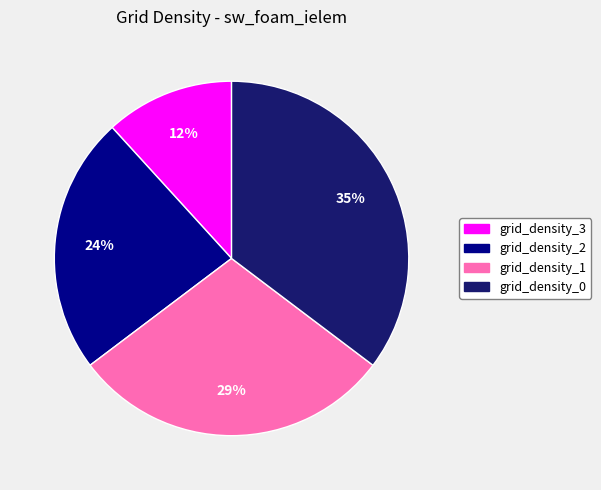

Is there a majority slice in this chart?

No